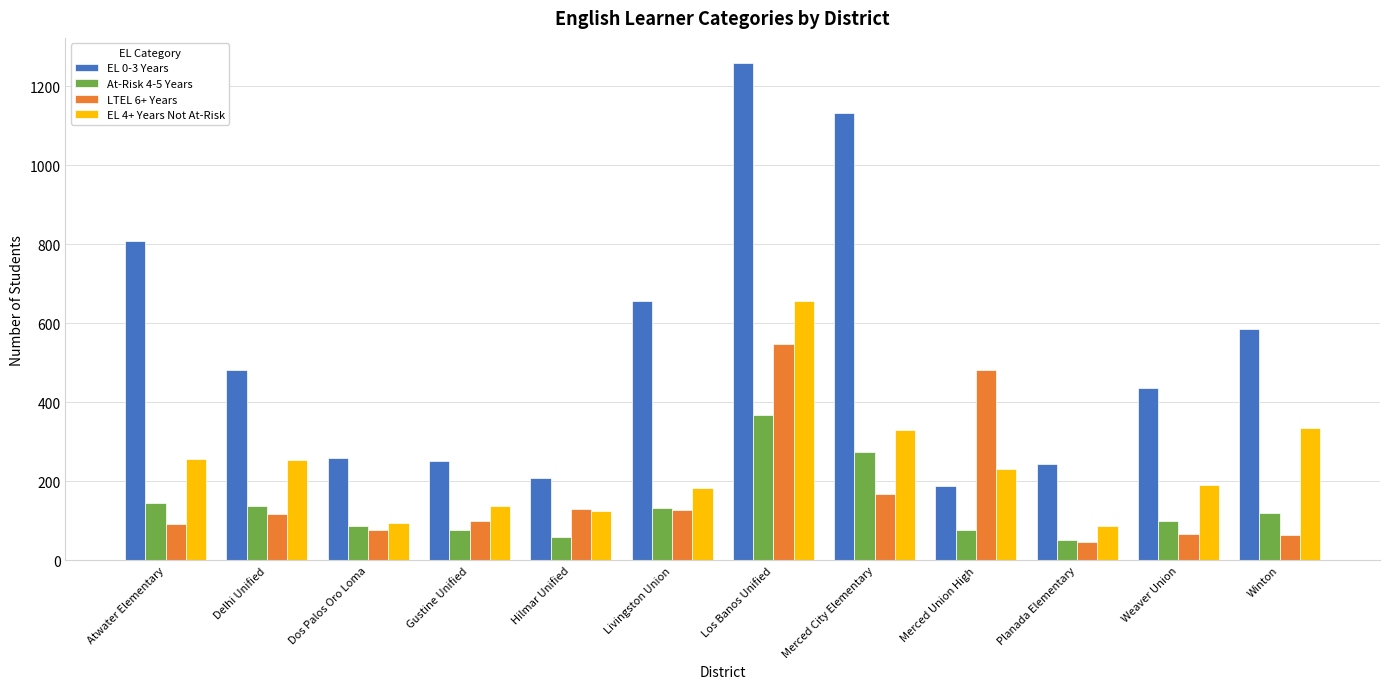

What position from the right is Dos Palos Oro Loma?

10